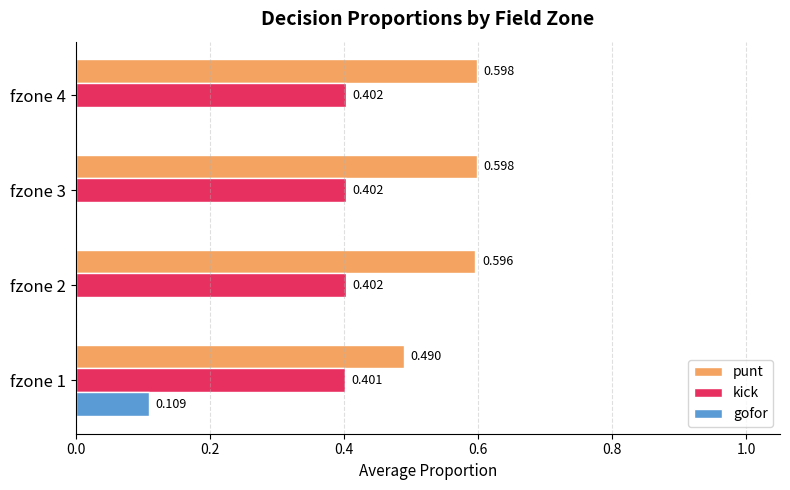

Between fzone 1 and fzone 2, which series saw the biggest shift?

gofor